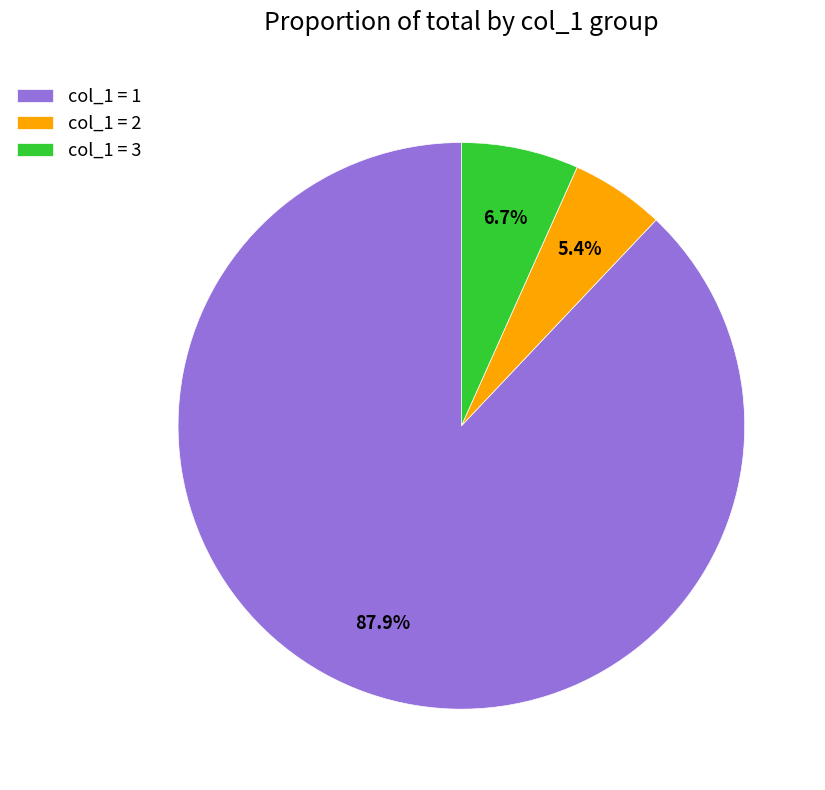

What portion of the pie excludes col_1 = 3?

93.3%